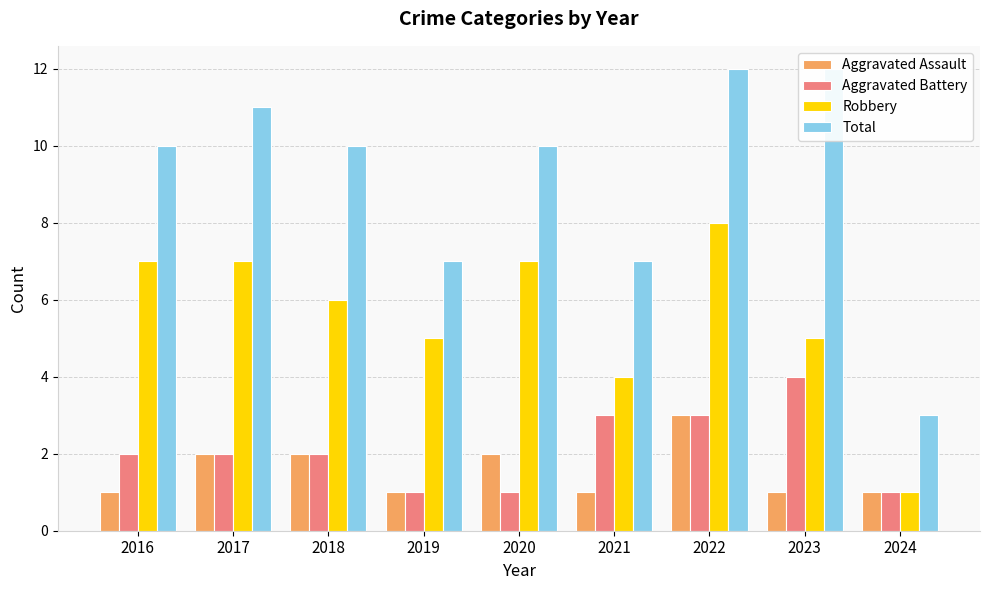

What is the difference between the maximum and minimum values in the Robbery series?

7